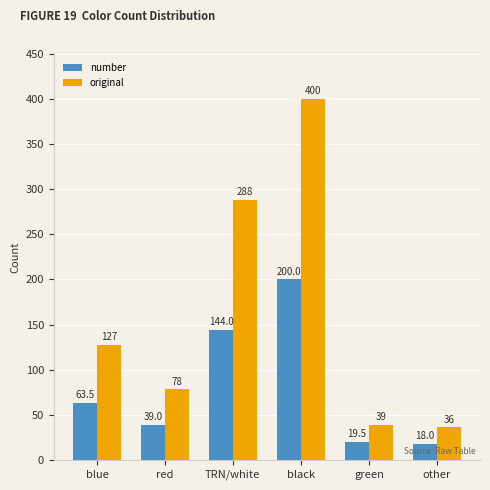

Reading right to left, extract all data points from this chart.

number: 18.0	19.5	200.0	144.0	39.0	63.5
original: 36.0	39.0	400.0	288.0	78.0	127.0